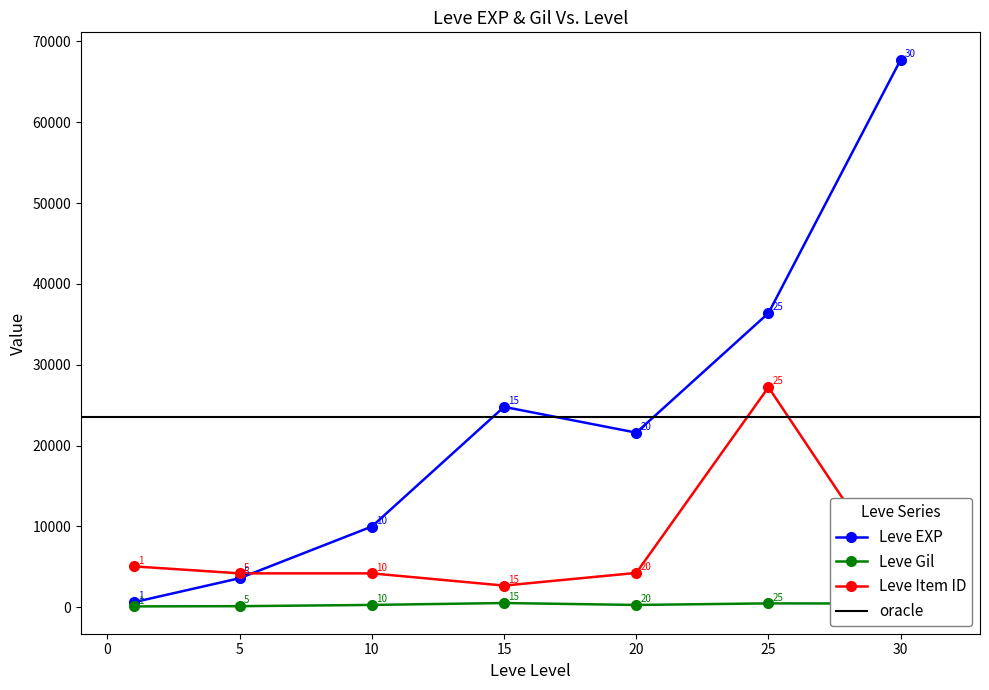

At which label does Leve EXP reach its peak?

30